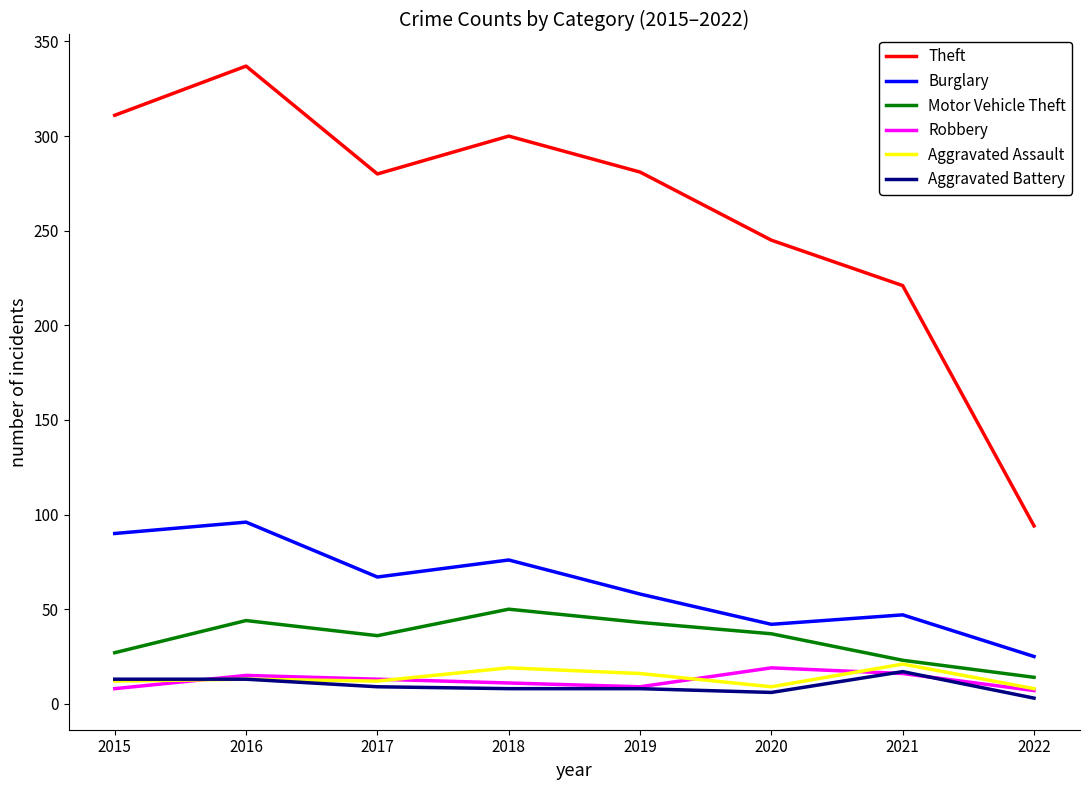

Does the chart display data point markers on the line(s)?

No